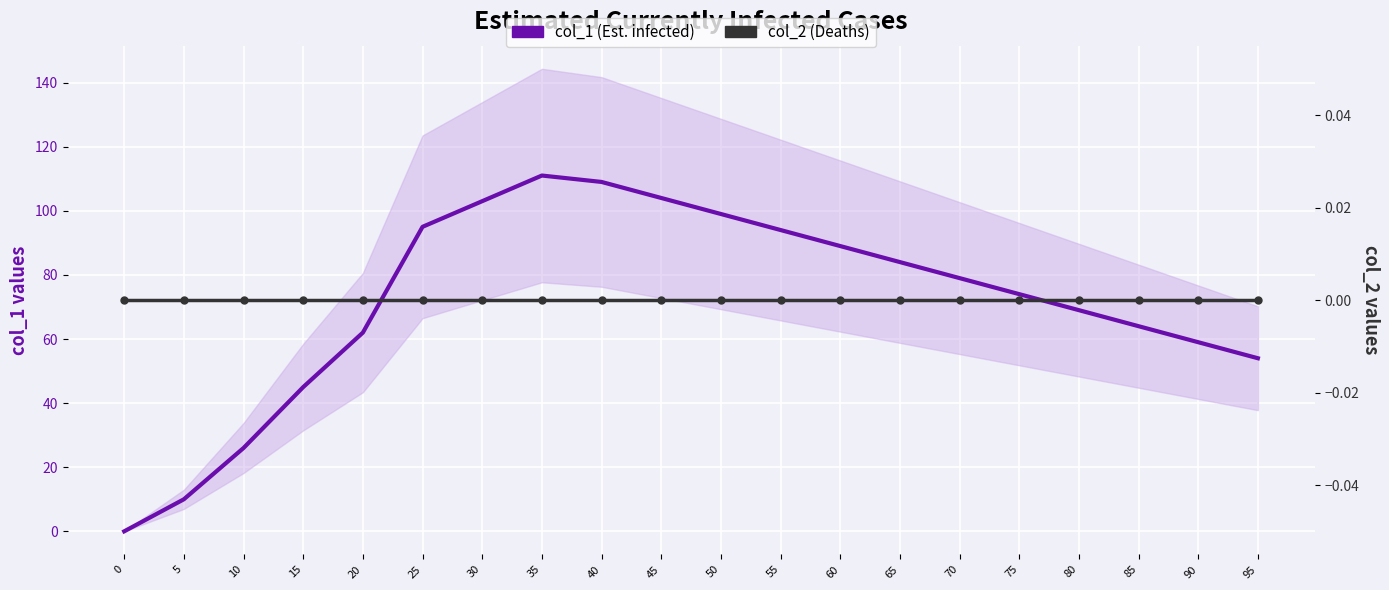

What are all the series names shown in the legend?

col_1 (Est. infected), col_2 (Deaths)